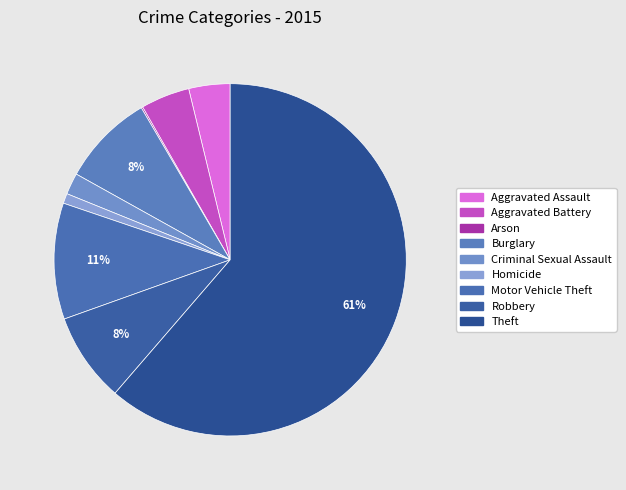

True or false: Criminal Sexual Assault accounts for 1% of the total.

False